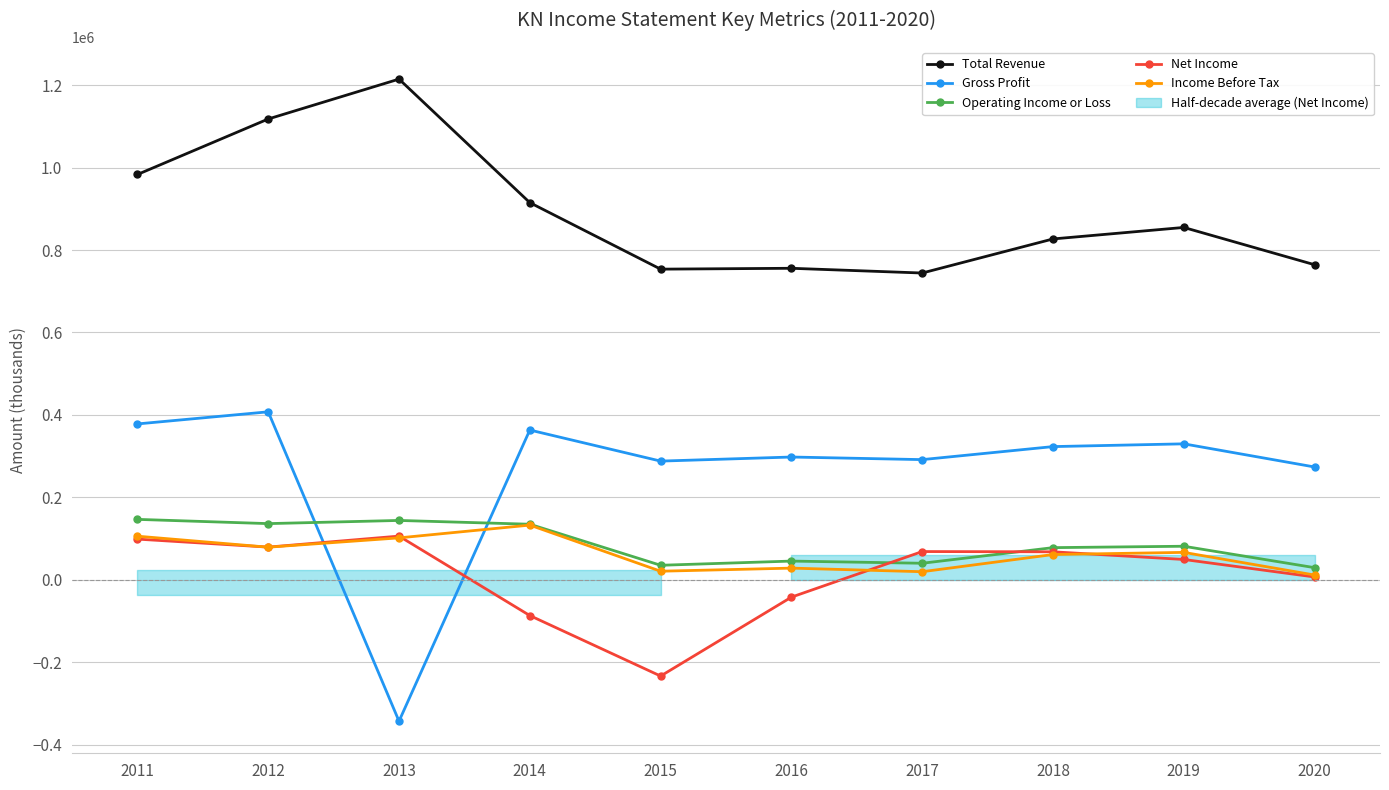

What value does the Net Income series have at 2020, to the nearest 50?

6600